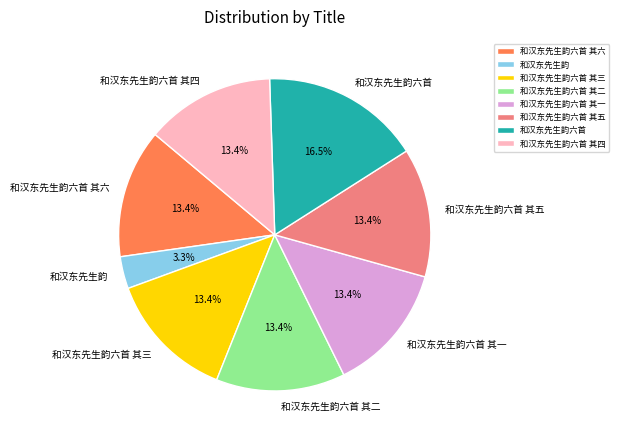

Which slice is the smallest?

和汉东先生韵